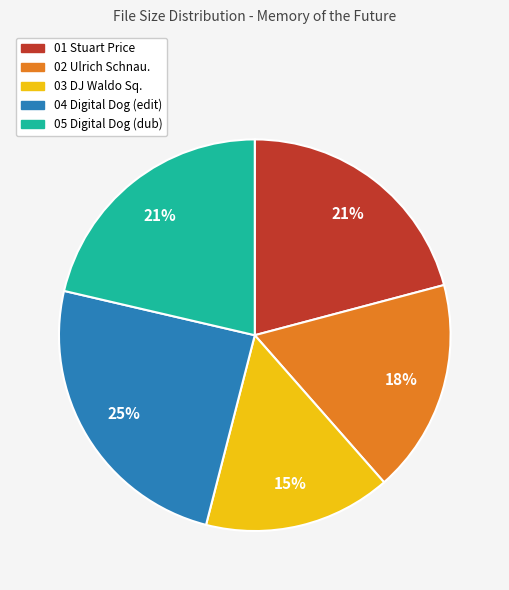

To the nearest percent, what percentage of the pie is 01 Stuart Price?

21%